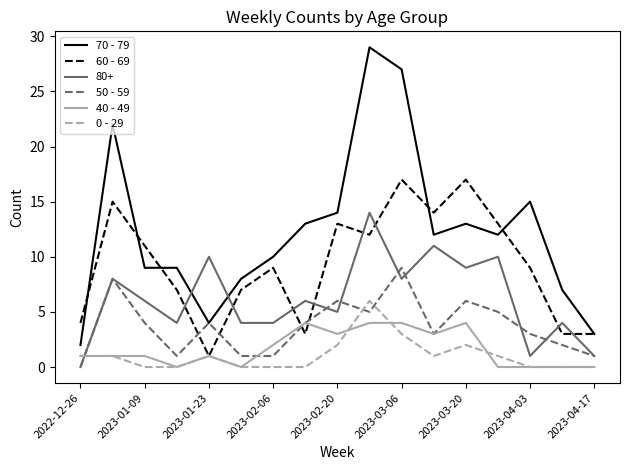

Which series has the largest range (max minus min)?

70 - 79